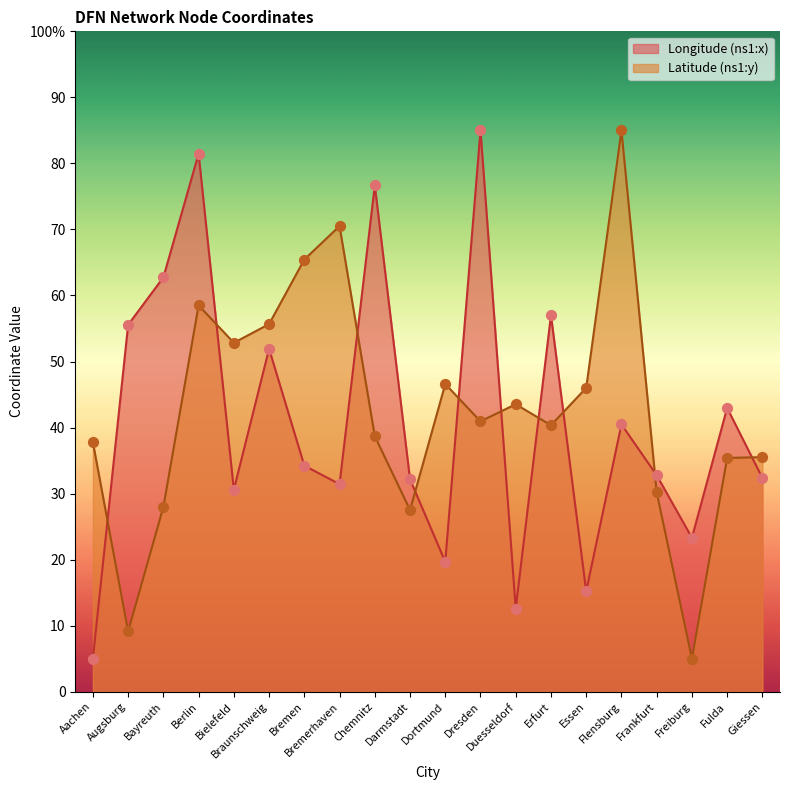

Which series has the largest total across all categories?

Latitude (ns1:y)